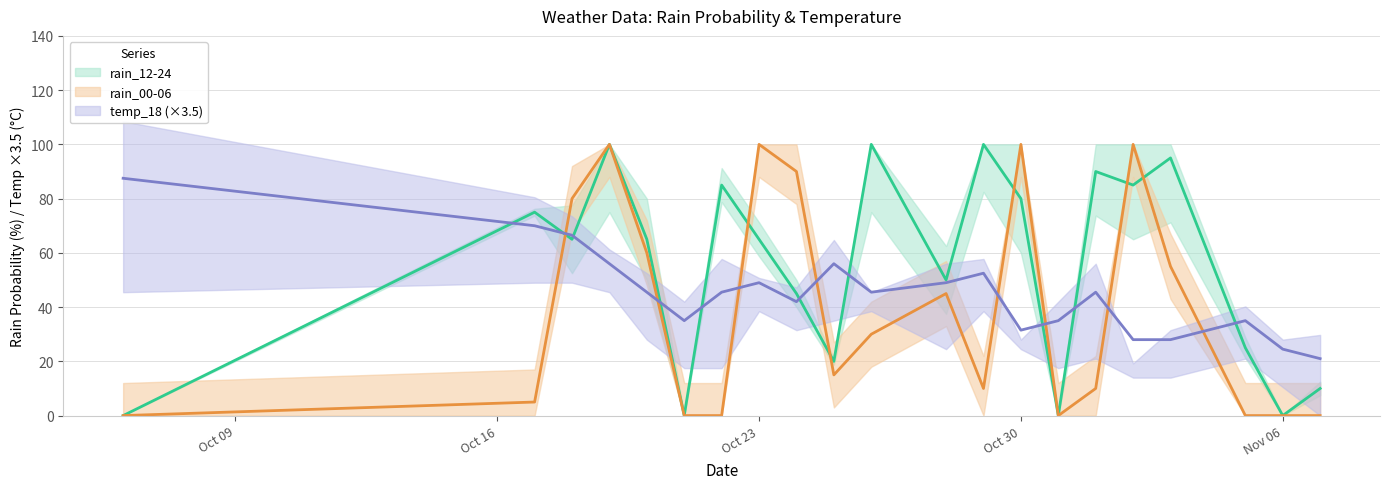

At 2023-11-02, list the series in order from largest to smallest.

rain_00-06, rain_12-24, temp_18